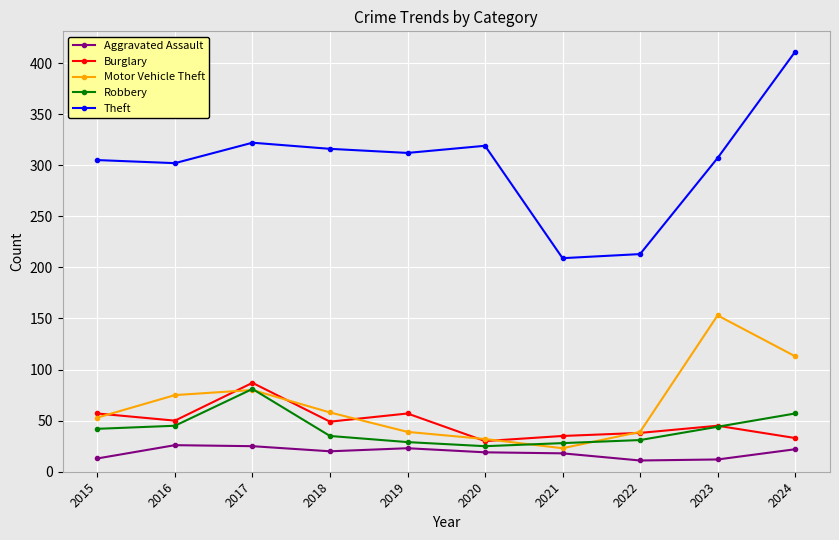

Read the Aggravated Assault value at 2018.

20